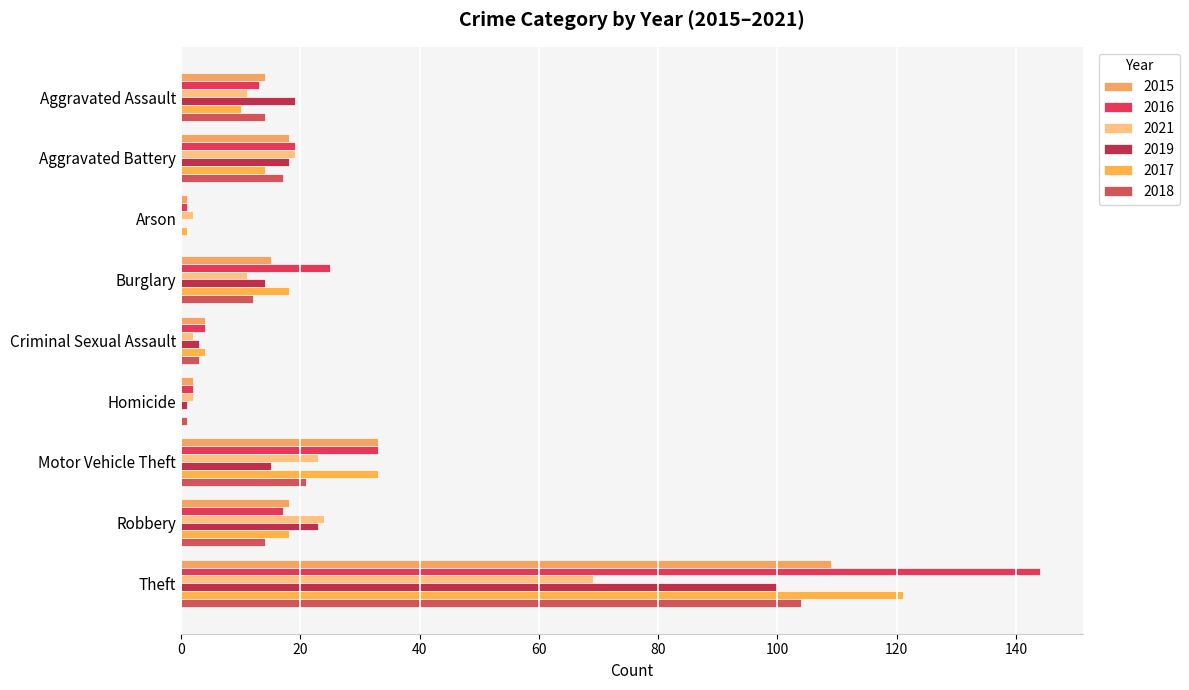

Count the number of categories in the chart.

9